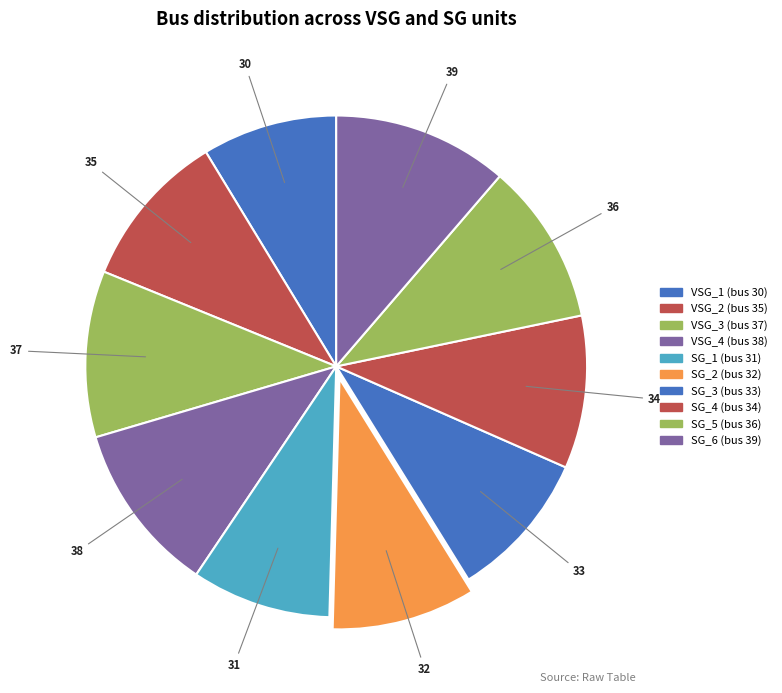

Is there a majority slice in this chart?

No